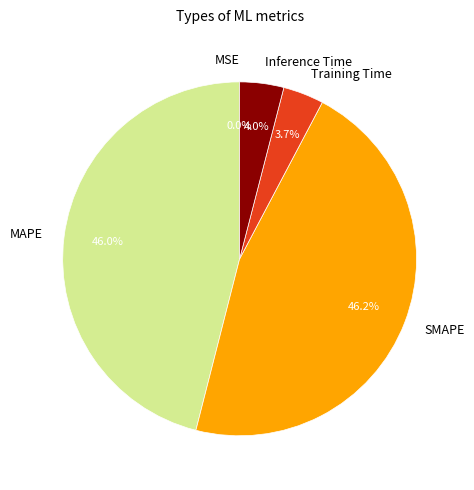

What percentage is the Inference Time slice, to the nearest percent?

4%